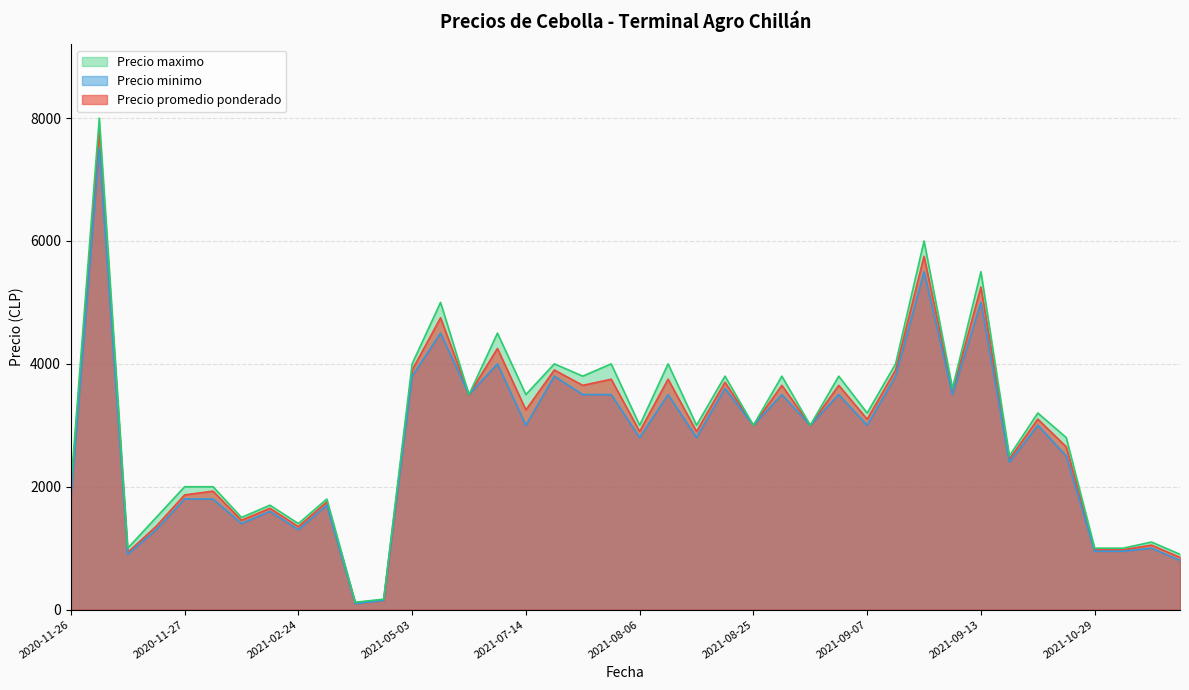

What is the difference between the highest and lowest values at 2021-07-14?

500